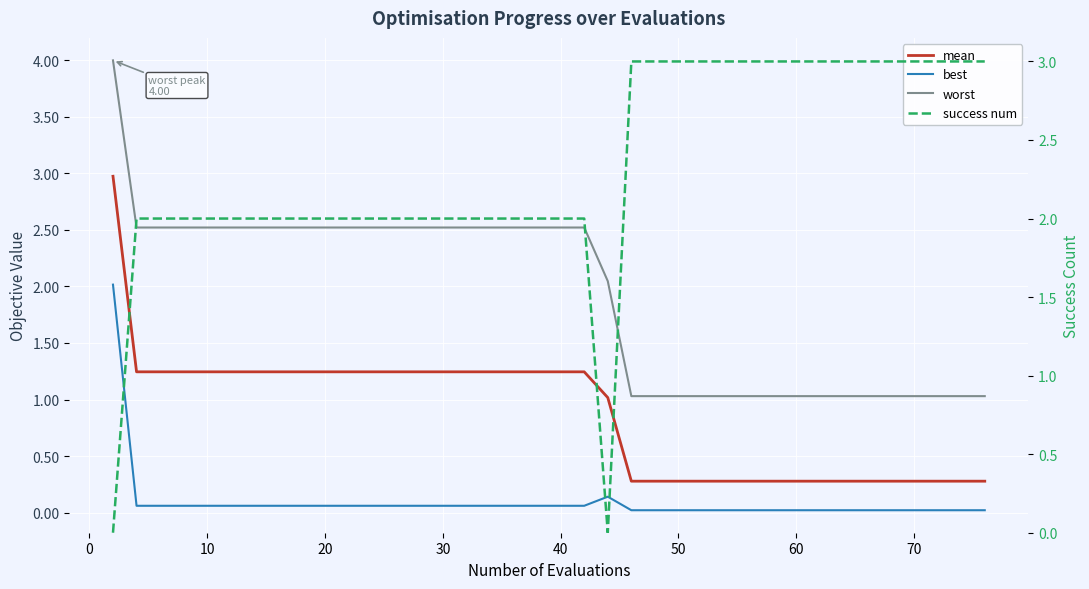

True or false: mean and success num cross at least once.

True